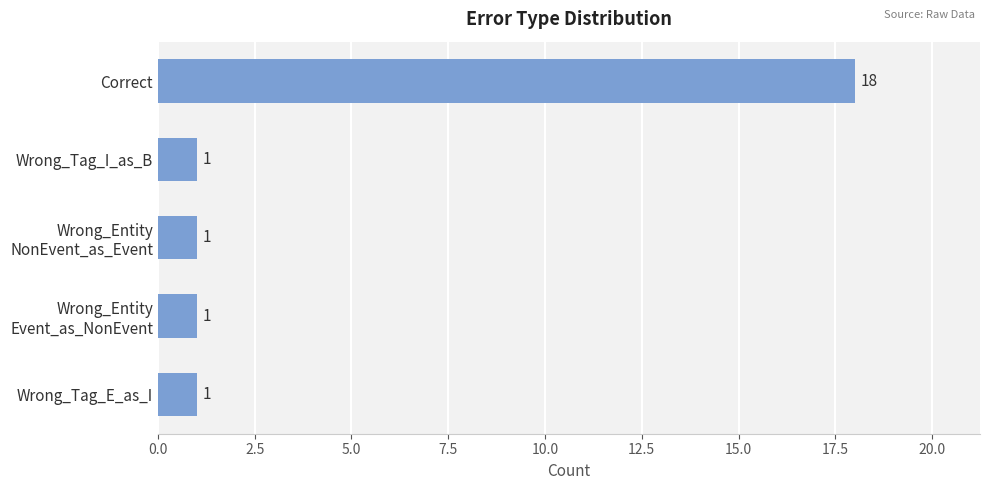

What is the maximum value shown in the chart?

18